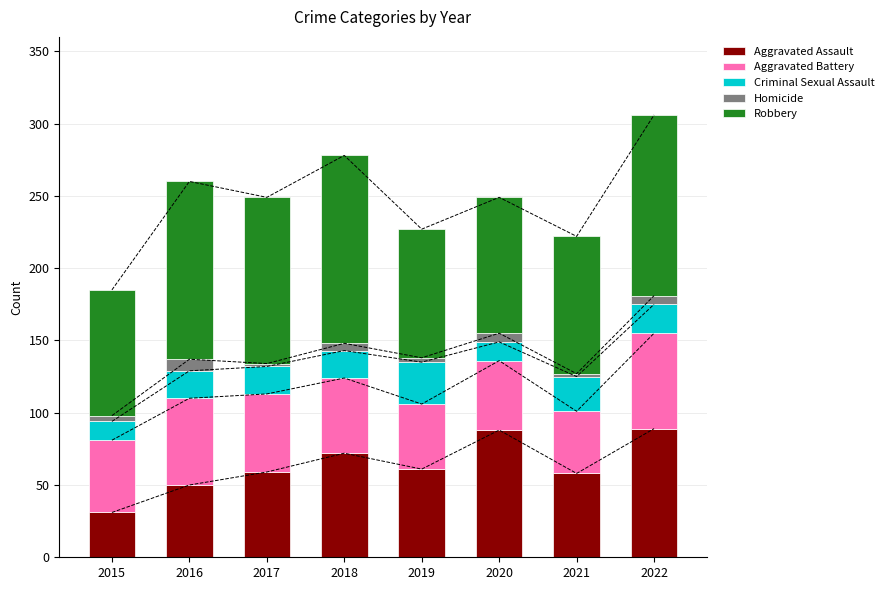

Reading left to right, what are all the values shown in this chart?

Aggravated Assault: 2015=31	2016=50	2017=59	2018=72	2019=61	2020=88	2021=58	2022=89
Aggravated Battery: 2015=50	2016=60	2017=54	2018=52	2019=45	2020=48	2021=43	2022=66
Criminal Sexual Assault: 2015=13	2016=19	2017=19	2018=19	2019=29	2020=13	2021=24	2022=20
Homicide: 2015=4	2016=8	2017=2	2018=5	2019=3	2020=6	2021=2	2022=6
Robbery: 2015=87	2016=123	2017=115	2018=130	2019=89	2020=94	2021=95	2022=125